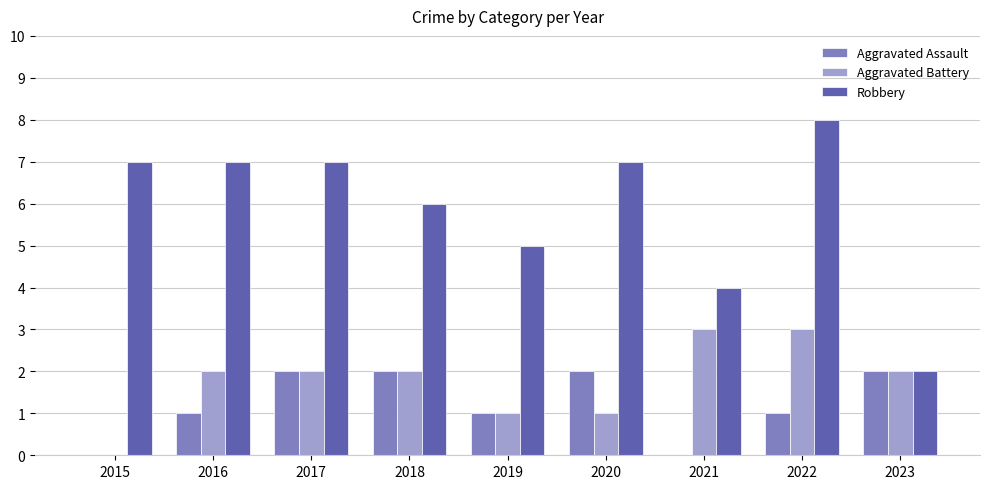

What is the sum of the Aggravated Assault values at 2017 and 2018?

4